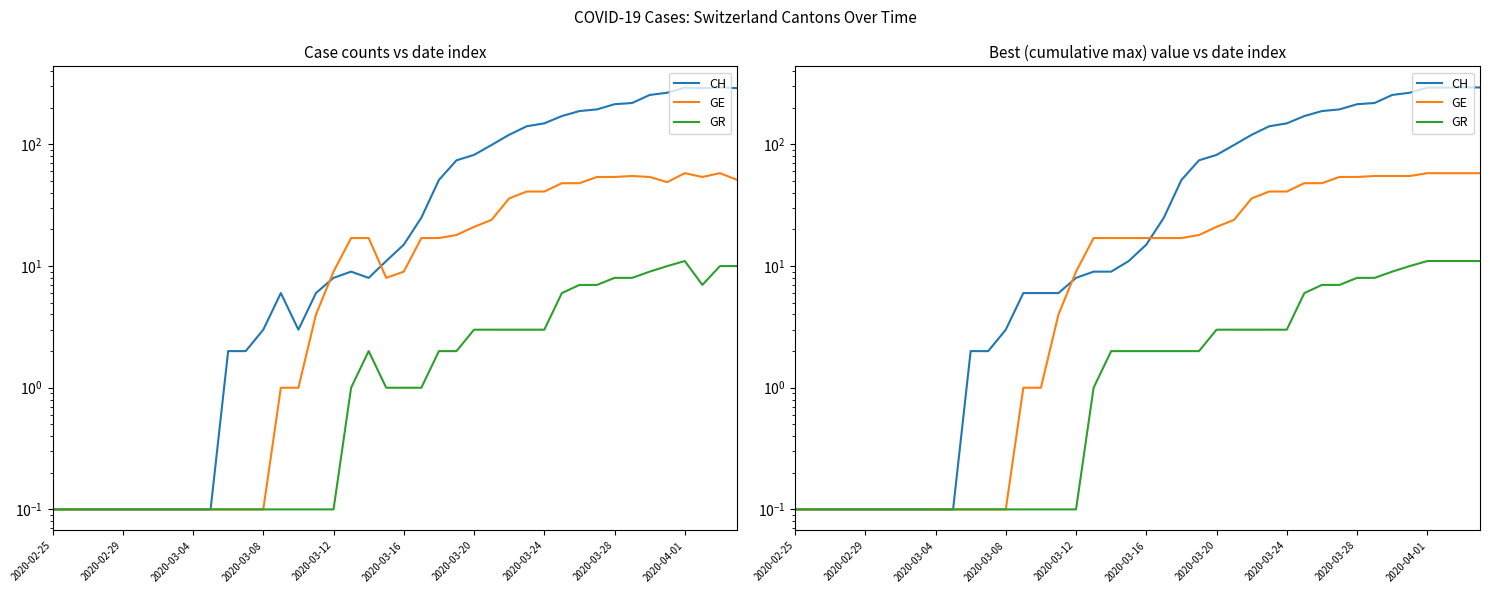

Between 2020-02-25 and 33, which series saw the biggest shift?

CH